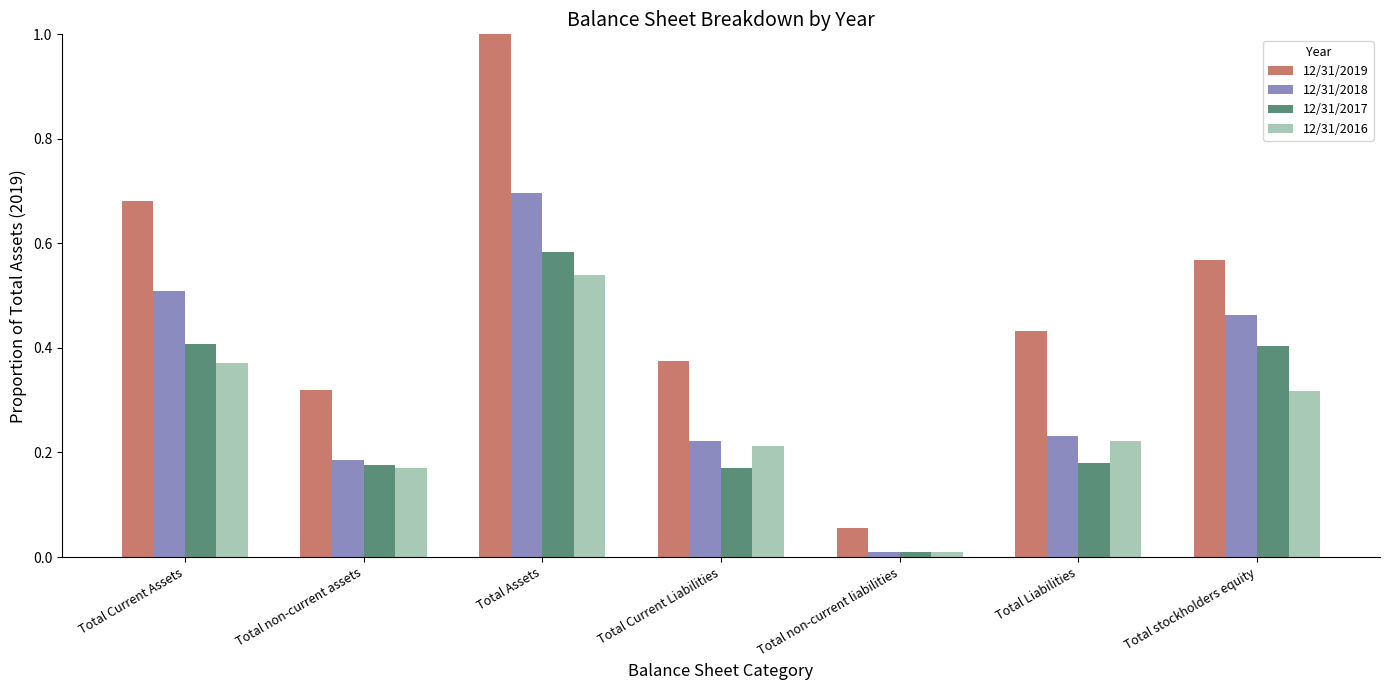

How many groups of bars are there?

7